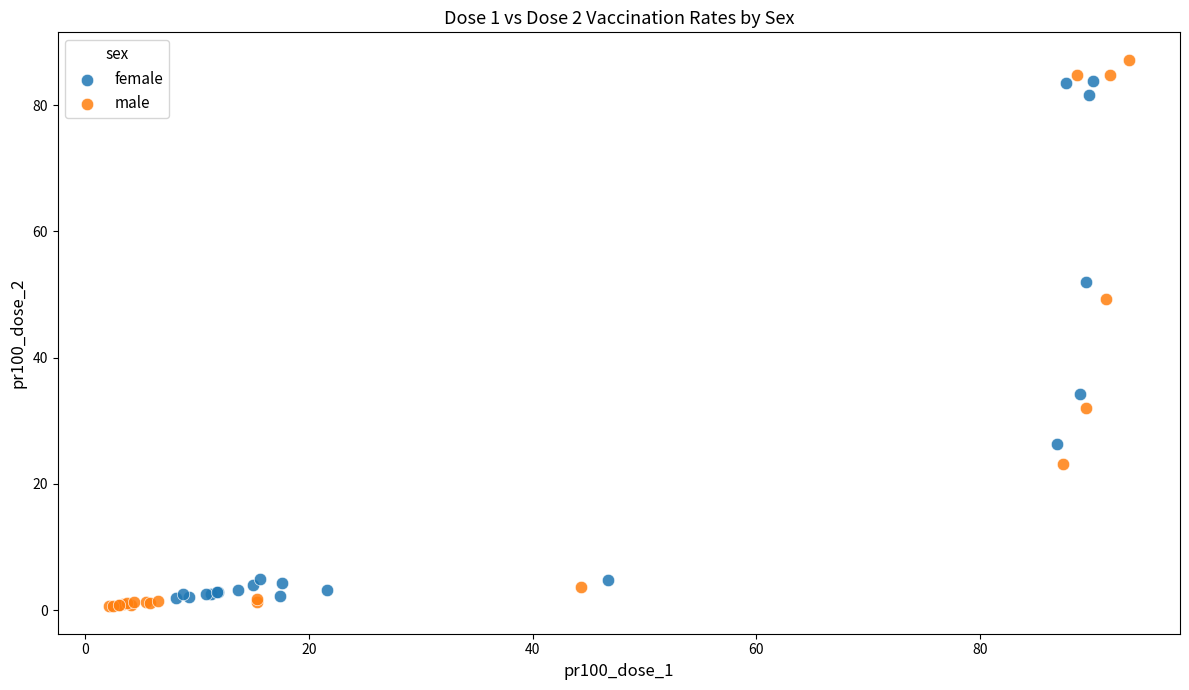

Which series has the widest spread of Y values?

male